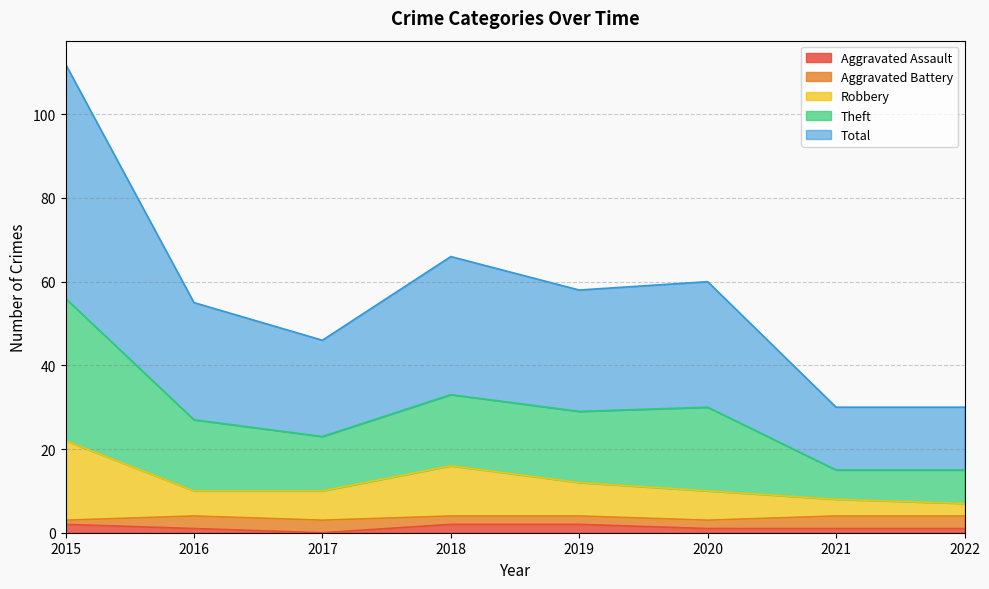

How many interior local valleys does the Theft series have?

2